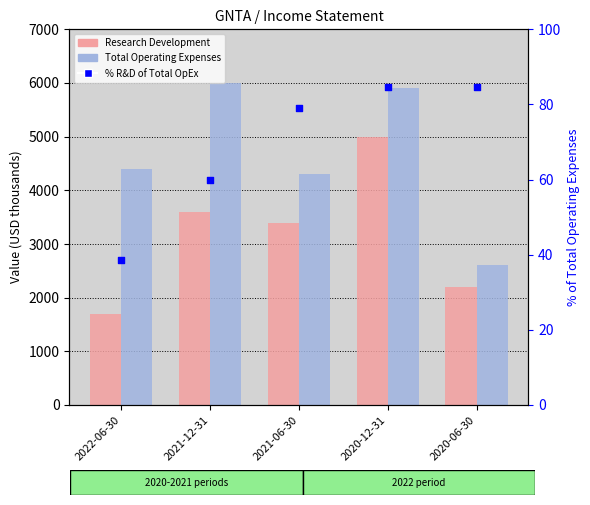

What is the total value across all series at 2021-06-30?

7779.1